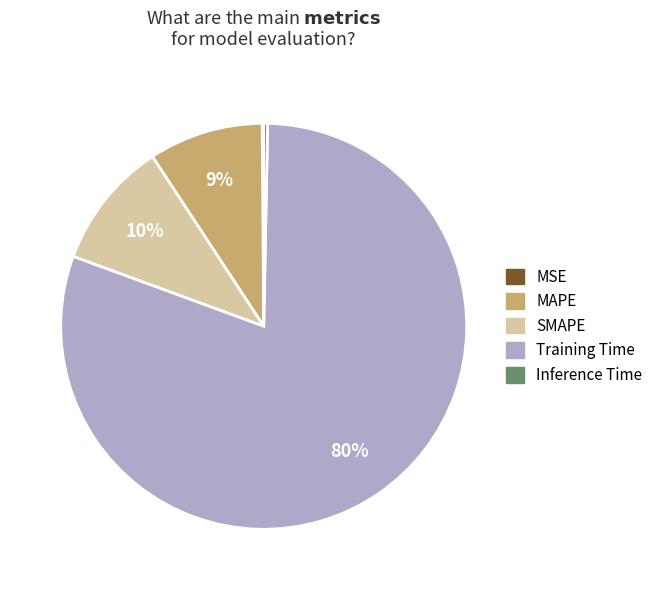

To the nearest percent, what portion does SMAPE represent?

10%